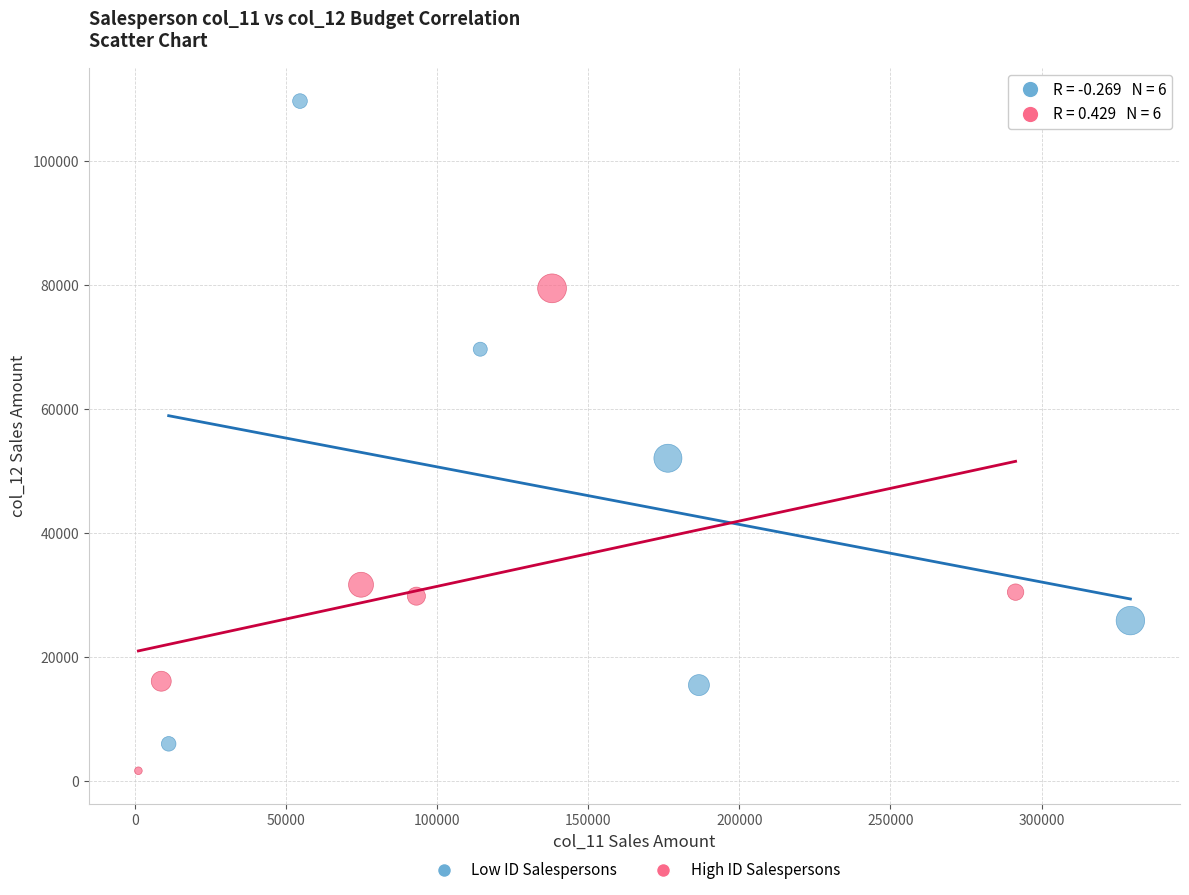

What are all the series names shown in the legend?

Low ID Salespersons, High ID Salespersons